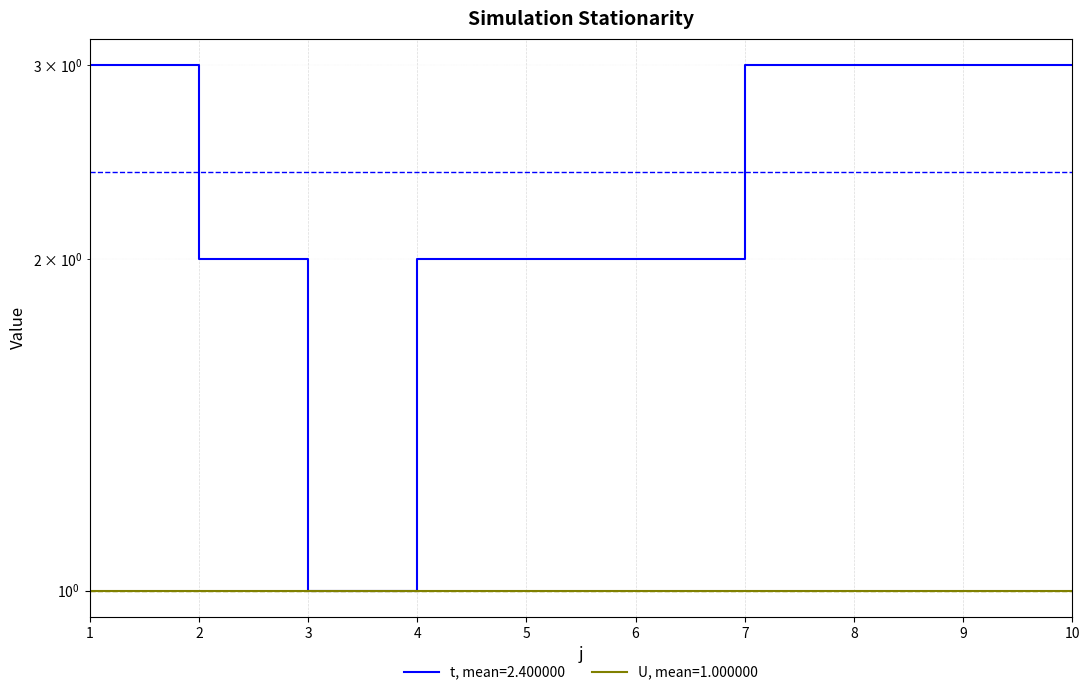

List the labels in order of value, smallest first.

3, 2, 4, 5, 6, 1, 7, 8, 9, 10